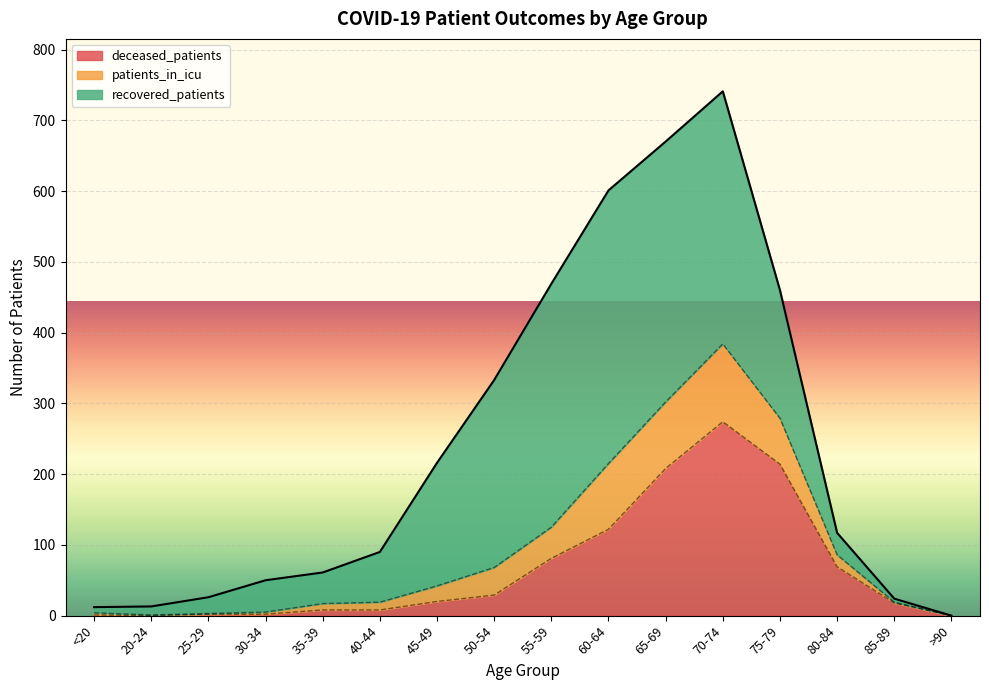

How many lines are shown in the chart?

3